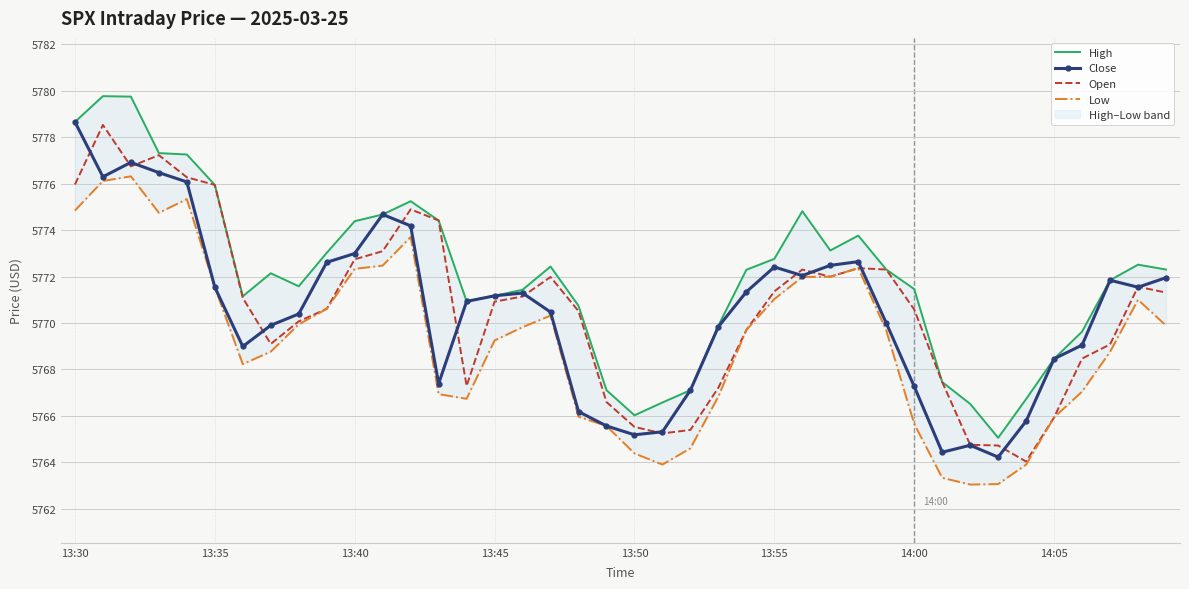

True or false: High and Close cross at least once.

False